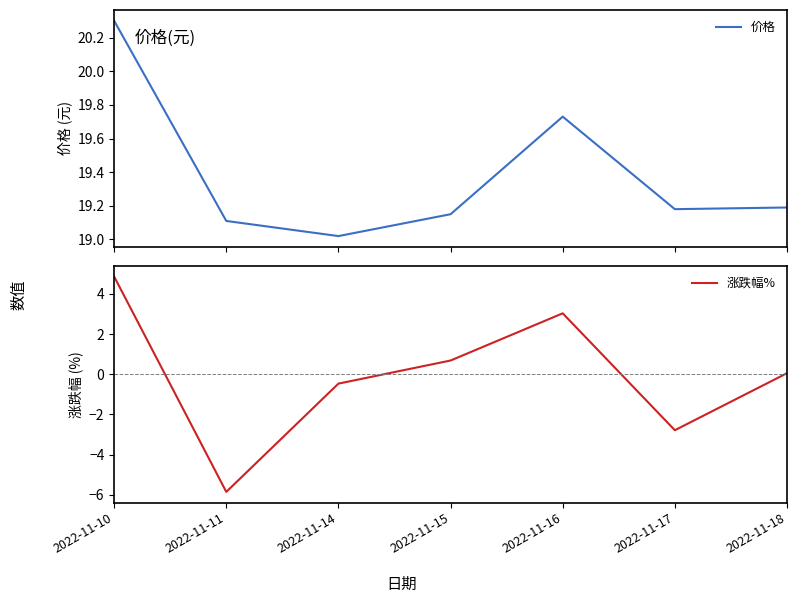

True or false: 价格 has a value of 19.0 at 2022-11-14.

True